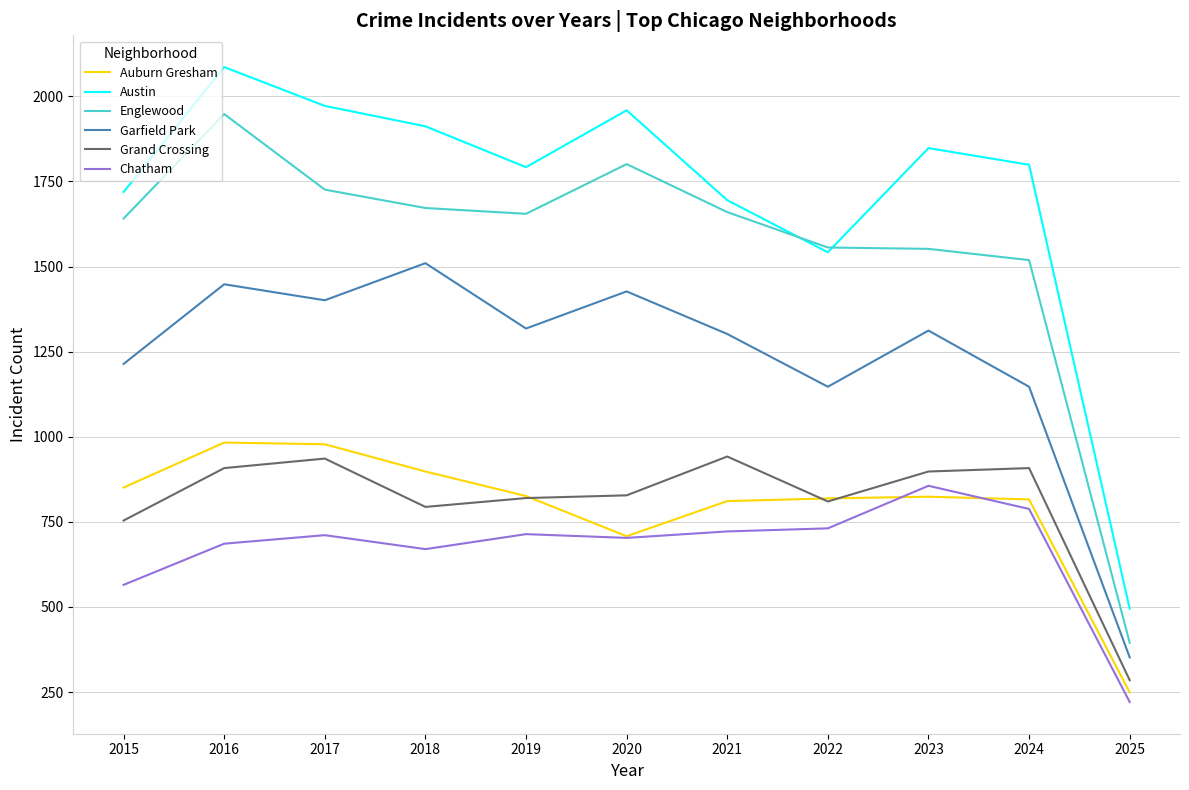

Which series has the widest spread of values?

Austin